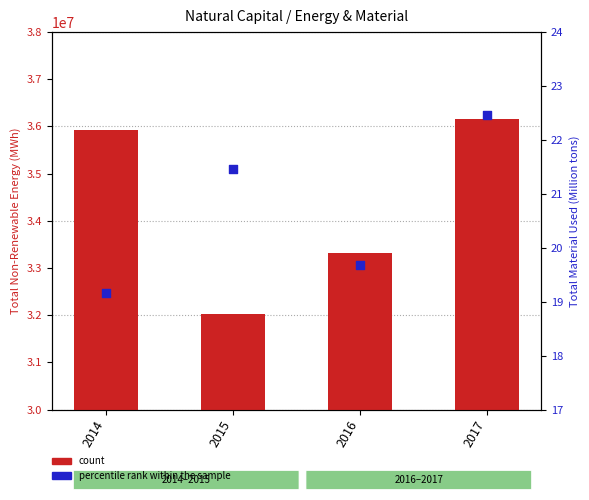

Which series has the largest total across all categories?

count